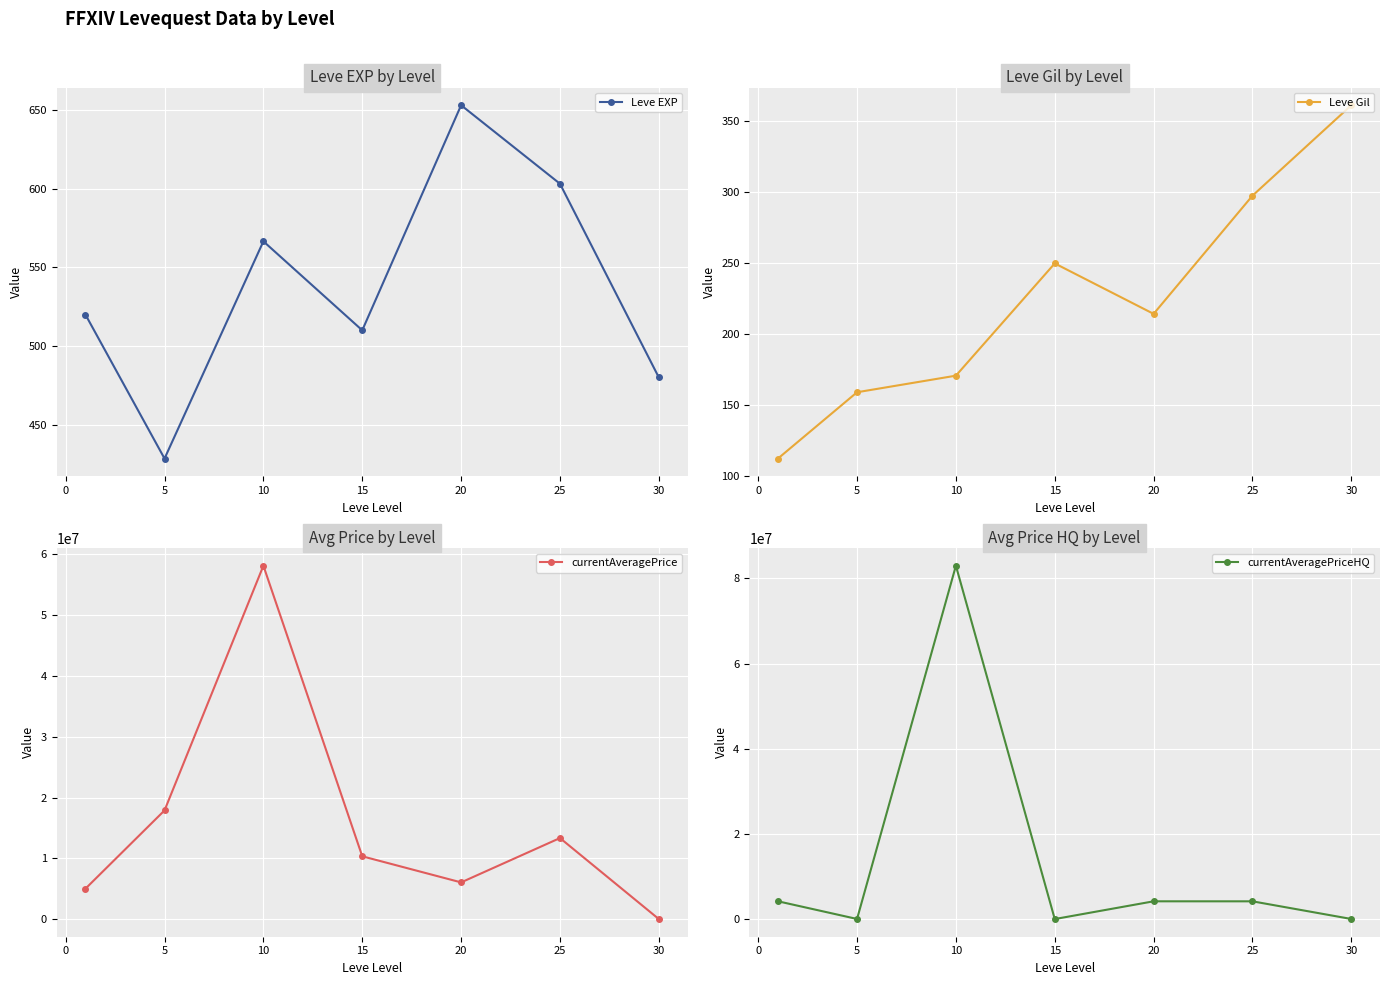

The Leve EXP series shows 966.2 at 25. True or false?

False